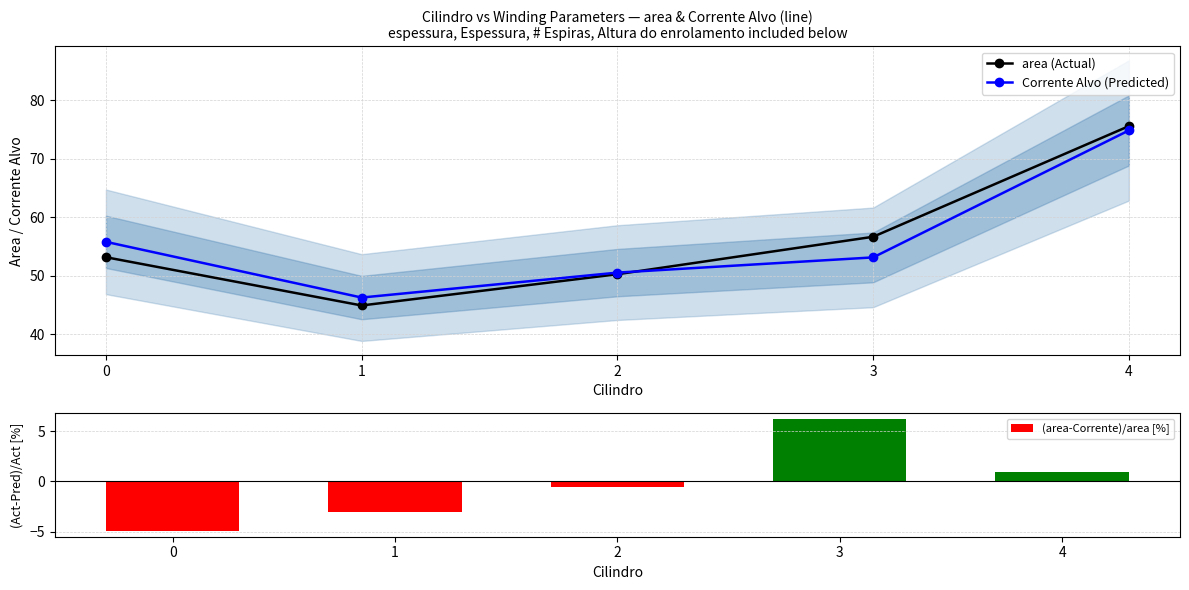

True or false: Corrente Alvo (Predicted) has a value of 68.5 at 1.

False